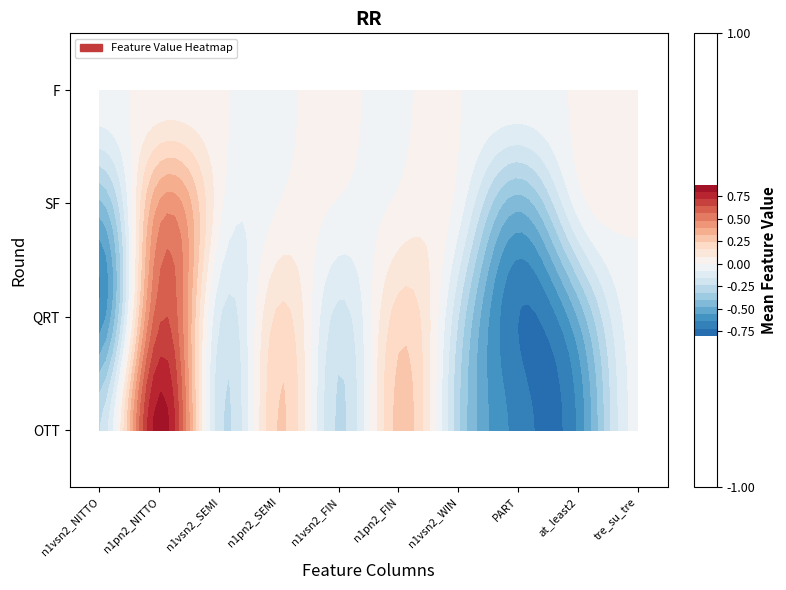

How many F_round values are between 0 and 1?

17